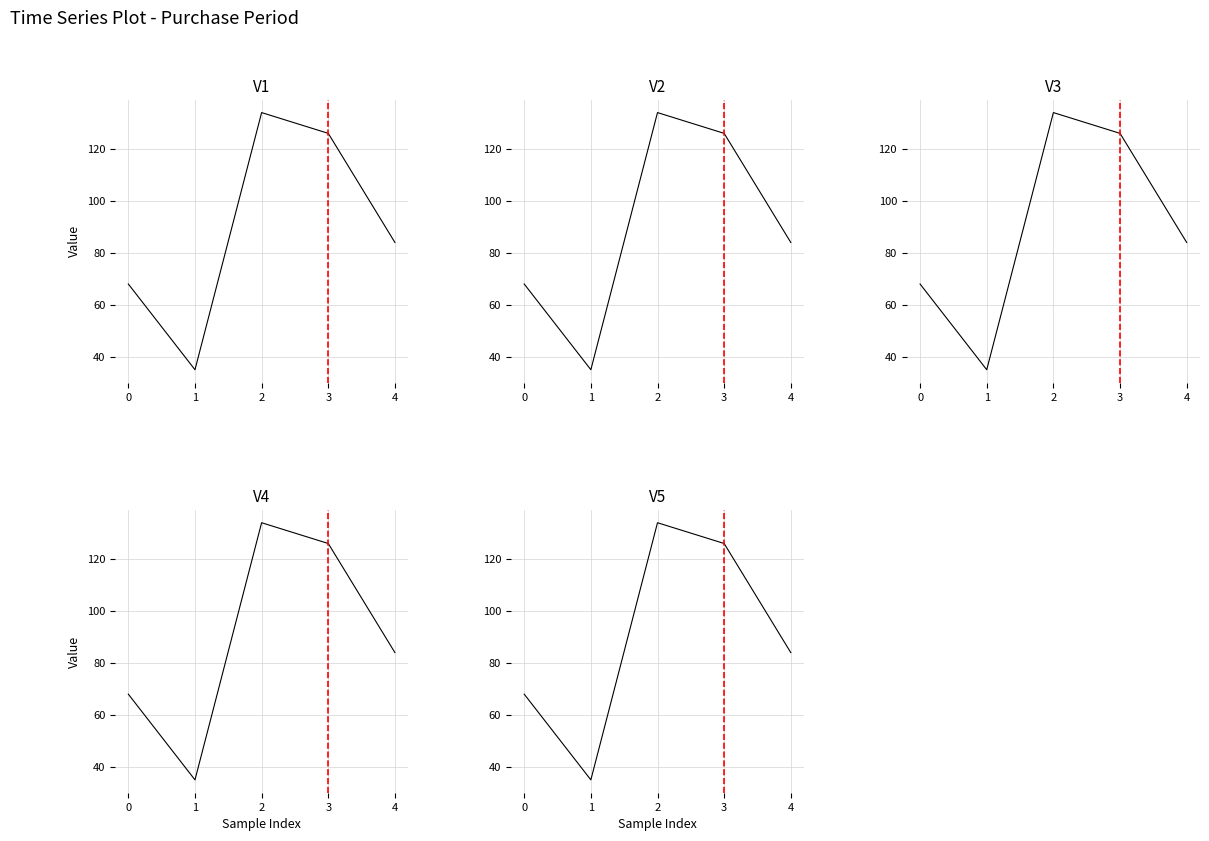

Rank the series at 3 from lowest to highest value.

V1, V2, V3, V4, V5